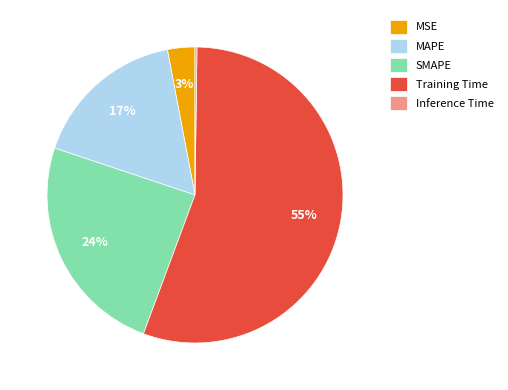

Which slice is the largest?

Training Time